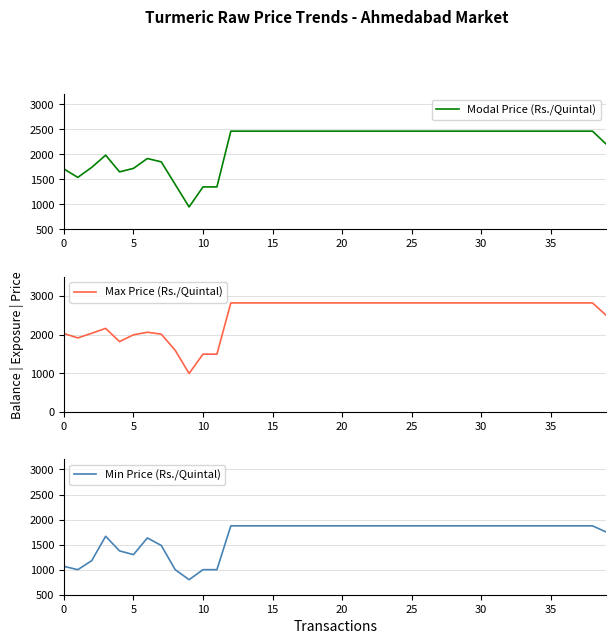

Reading left to right, transcribe all the data shown in this chart.

Modal Price (Rs./Quintal): 1708.3	1540.0	1740.0	1983.3	1650.0	1720.0	1916.7	1850.0	1400.0	950.0	1350.0	1350.0	2462.5	2462.5	2462.5	2462.5	2462.5	2462.5	2462.5	2462.5	2462.5	2462.5	2462.5	2462.5	2462.5	2462.5	2462.5	2462.5	2462.5	2462.5	2462.5	2462.5	2462.5	2462.5	2462.5	2462.5	2462.5	2462.5	2462.5	2200.0
Max Price (Rs./Quintal): 2033.3	1920.0	2040.0	2166.7	1825.0	2000.0	2066.7	2016.7	1600.0	1000.0	1500.0	1500.0	2825.0	2825.0	2825.0	2825.0	2825.0	2825.0	2825.0	2825.0	2825.0	2825.0	2825.0	2825.0	2825.0	2825.0	2825.0	2825.0	2825.0	2825.0	2825.0	2825.0	2825.0	2825.0	2825.0	2825.0	2825.0	2825.0	2825.0	2500.0
Min Price (Rs./Quintal): 1066.7	1000.0	1180.0	1666.7	1375.0	1300.0	1633.3	1483.3	1000.0	800.0	1000.0	1000.0	1875.0	1875.0	1875.0	1875.0	1875.0	1875.0	1875.0	1875.0	1875.0	1875.0	1875.0	1875.0	1875.0	1875.0	1875.0	1875.0	1875.0	1875.0	1875.0	1875.0	1875.0	1875.0	1875.0	1875.0	1875.0	1875.0	1875.0	1750.0